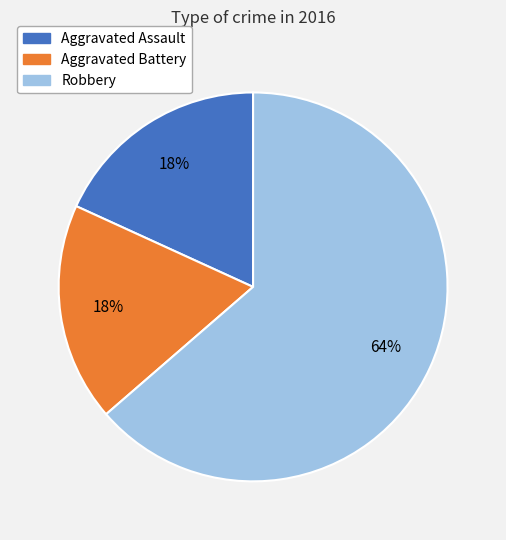

What is the ratio of the value at Aggravated Assault to the value at Robbery?

0.3